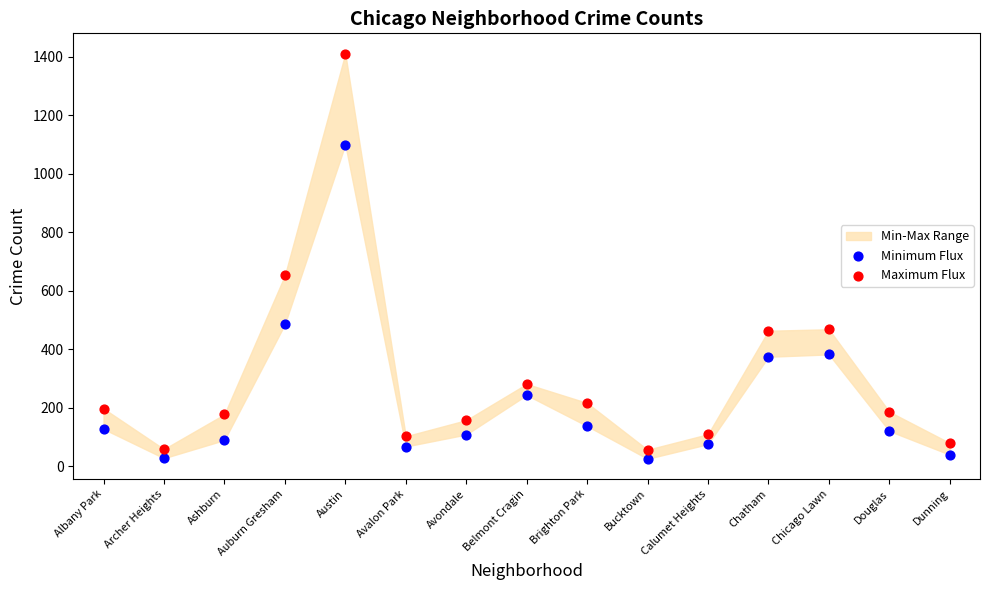

Which series has the largest Y range (max minus min)?

Maximum Flux